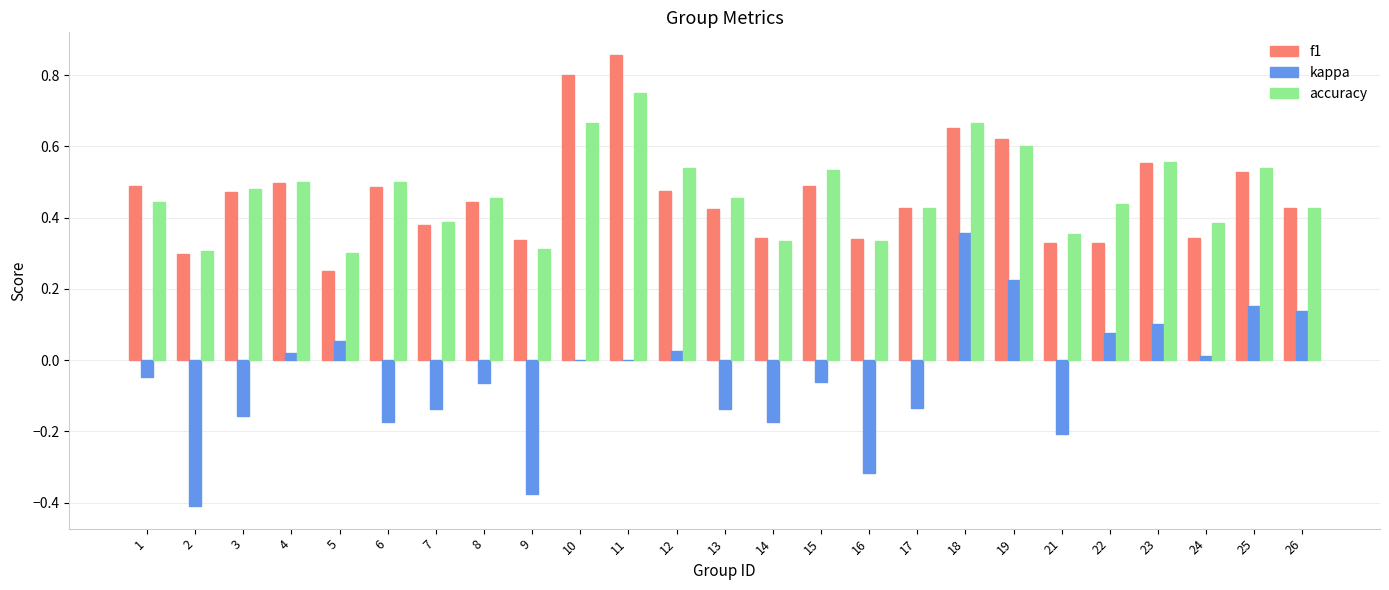

What are all the series names shown in the legend?

f1, kappa, accuracy